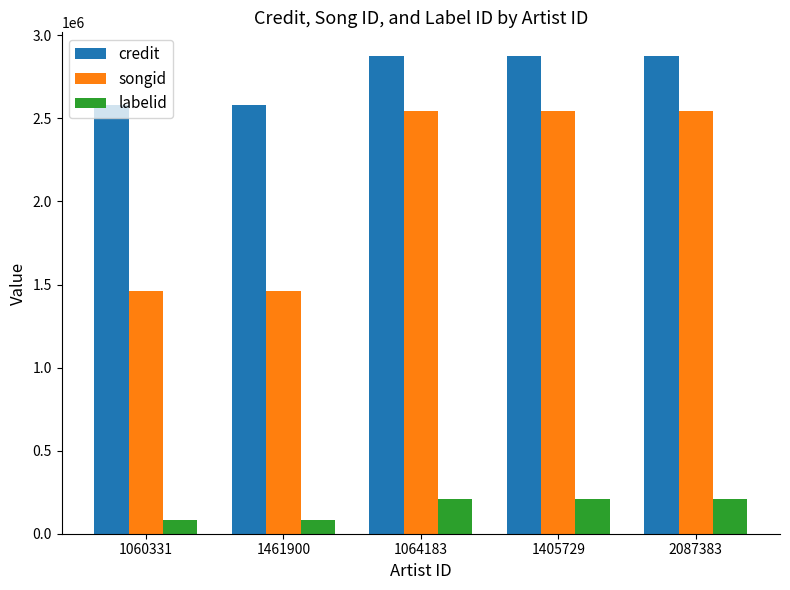

Does the chart contain stacked bars?

No